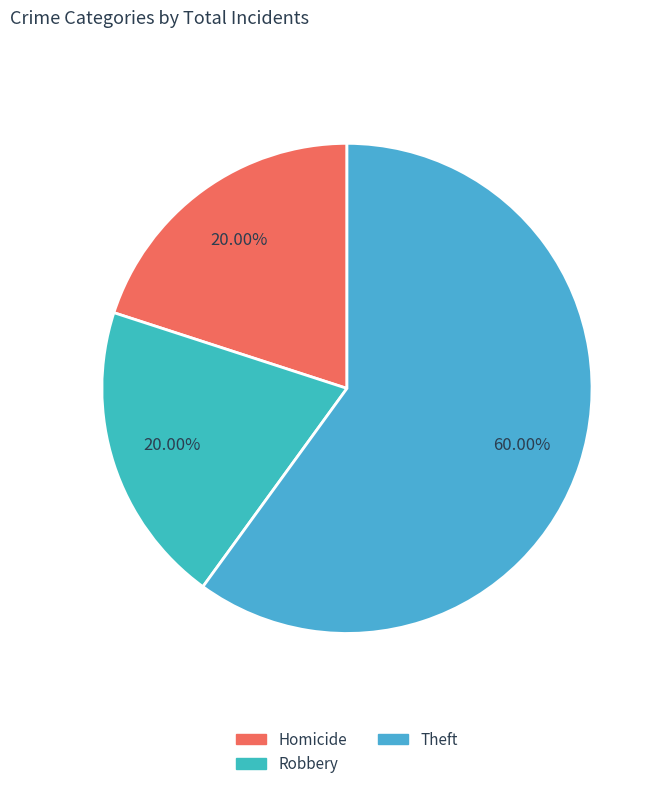

Rank the categories by value from highest to lowest.

Theft, Homicide, Robbery